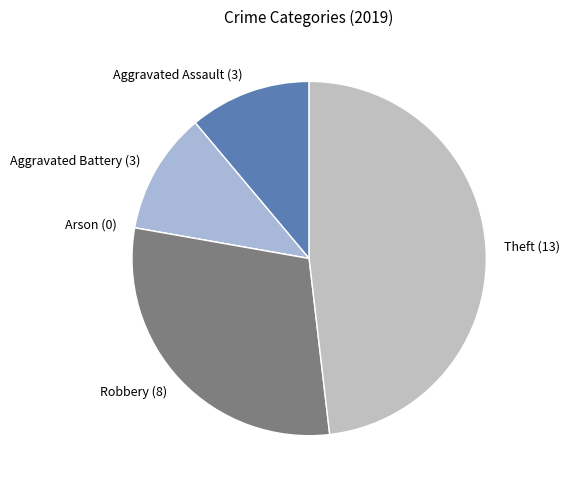

Combined, do Aggravated Battery and Robbery account for over 50%?

No